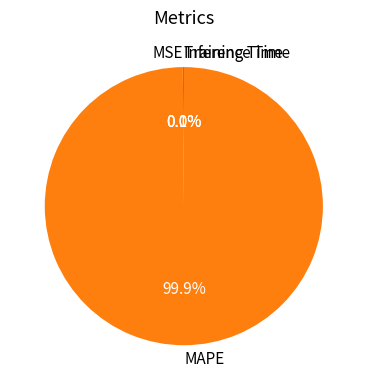

What is the largest slice in the pie chart?

MAPE